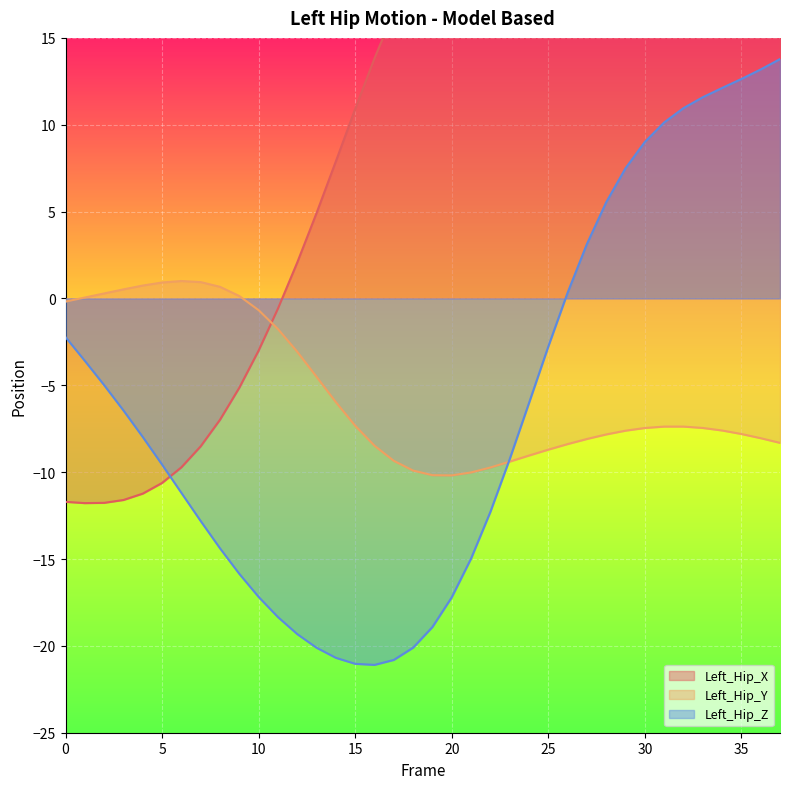

Rank the series at 36 from lowest to highest value.

Left_Hip_Y, Left_Hip_Z, Left_Hip_X